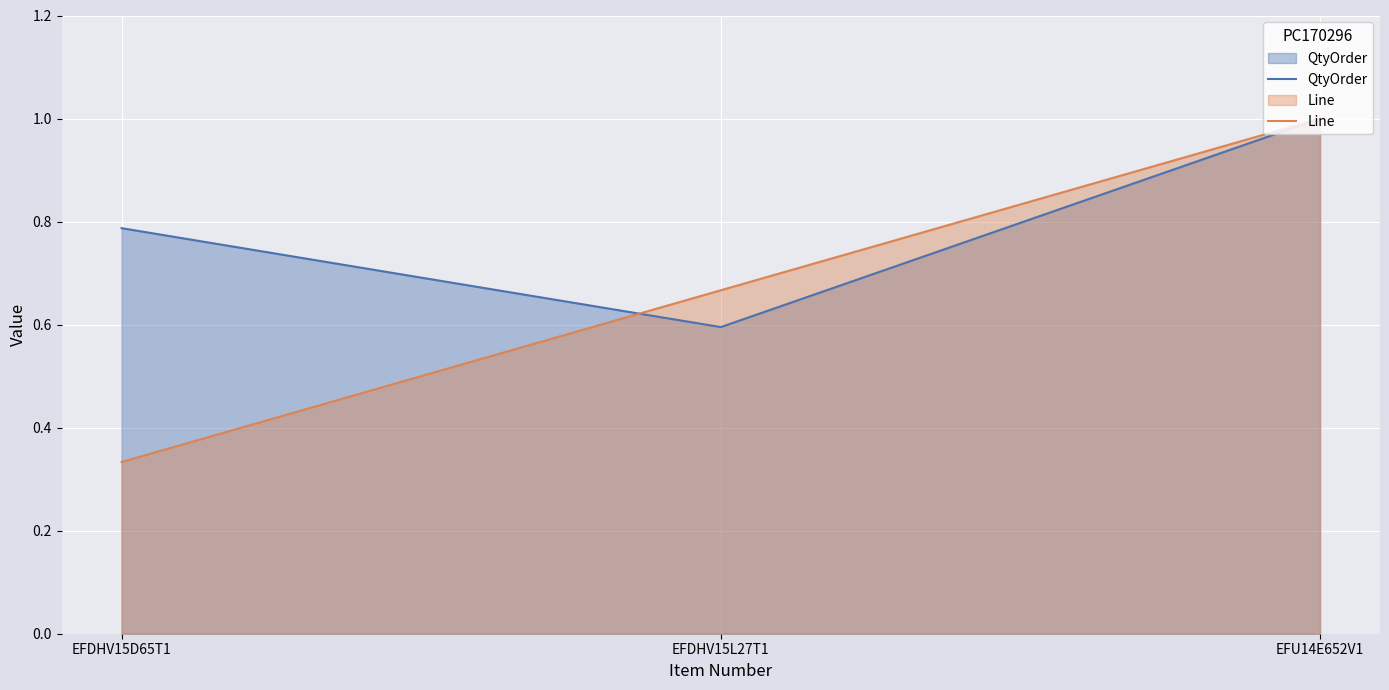

What is the greatest value displayed?

1.0